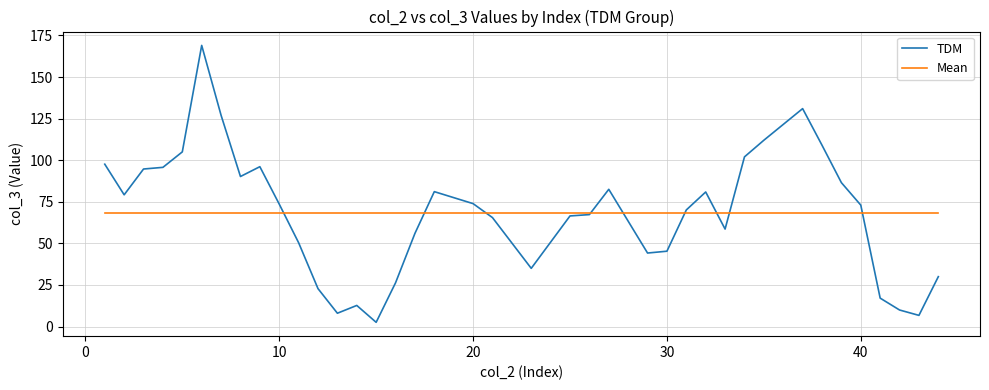

What is the maximum value shown in the chart?

169.0